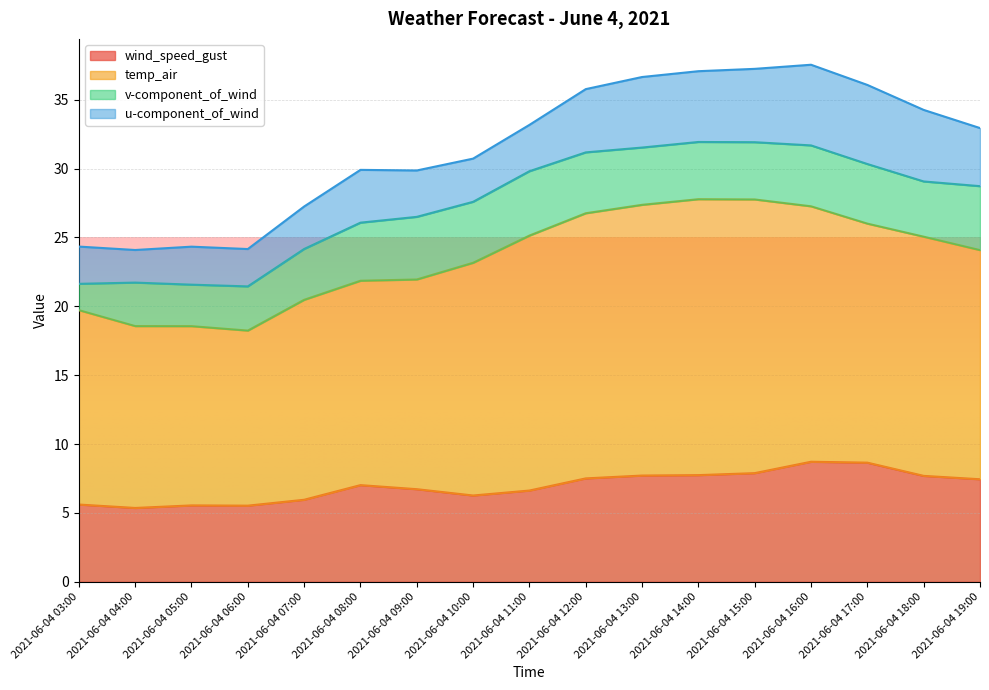

What is the label of the 8th point from the right?

2021-06-04 12:00